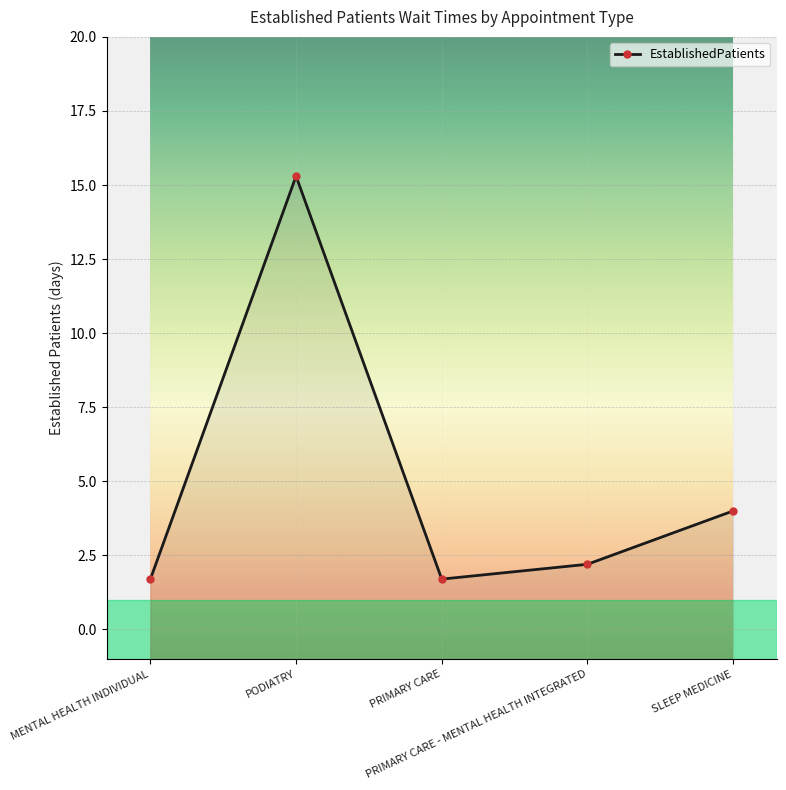

How many interior local valleys (lower than both neighbors) does the data have?

1